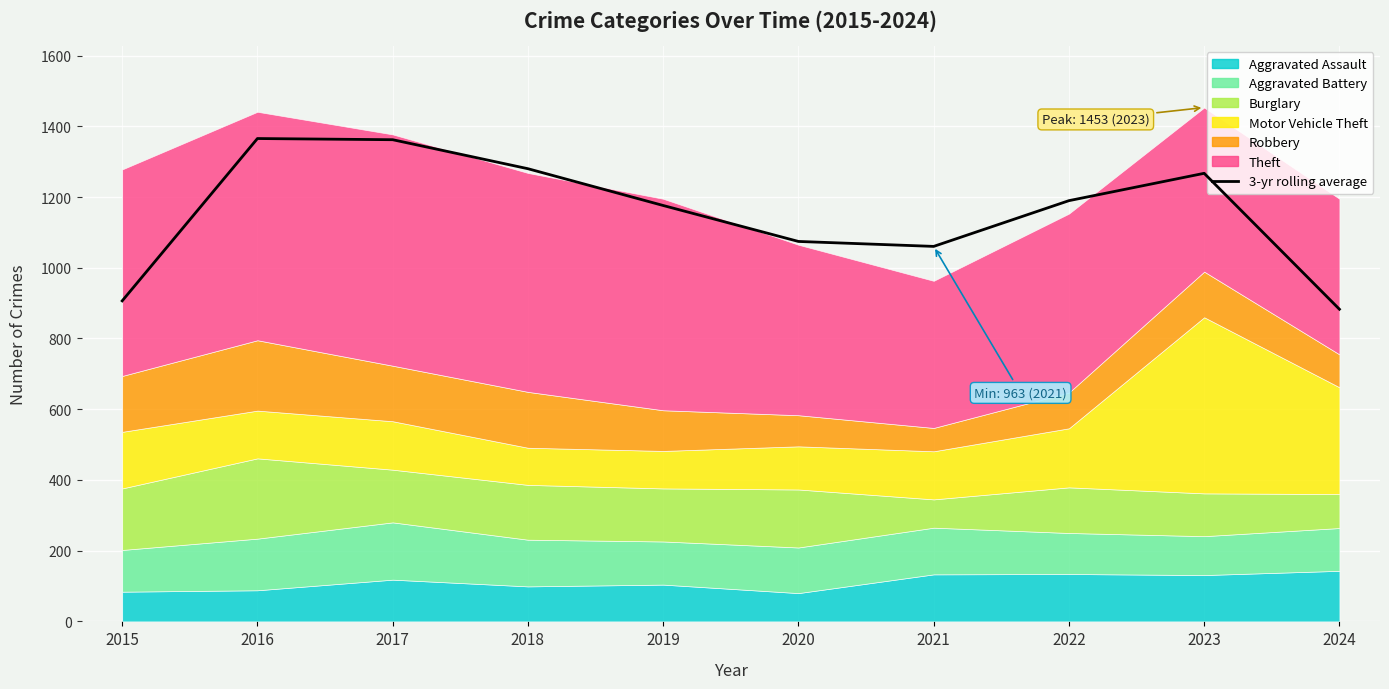

What is the difference between the maximum and minimum values?

482.7